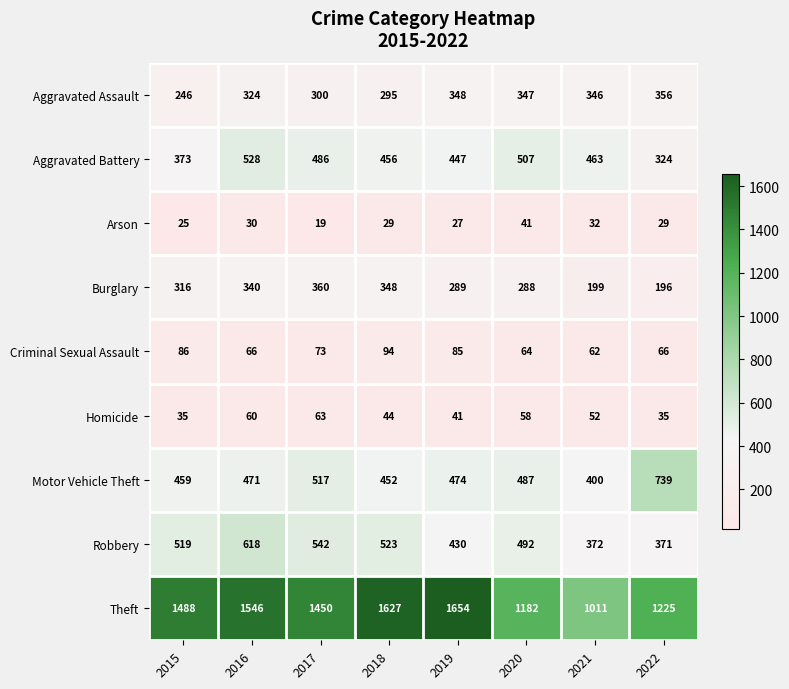

Which series changed the most between 2017 and 2018?

Theft